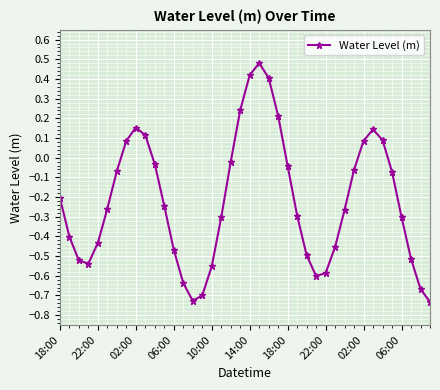

What is the sum of all values?

-8.8